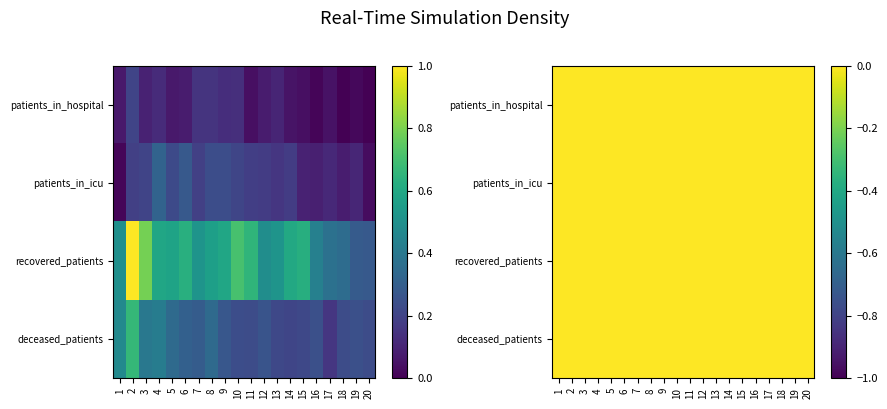

At how many categories does at least one series exceed 0?

20